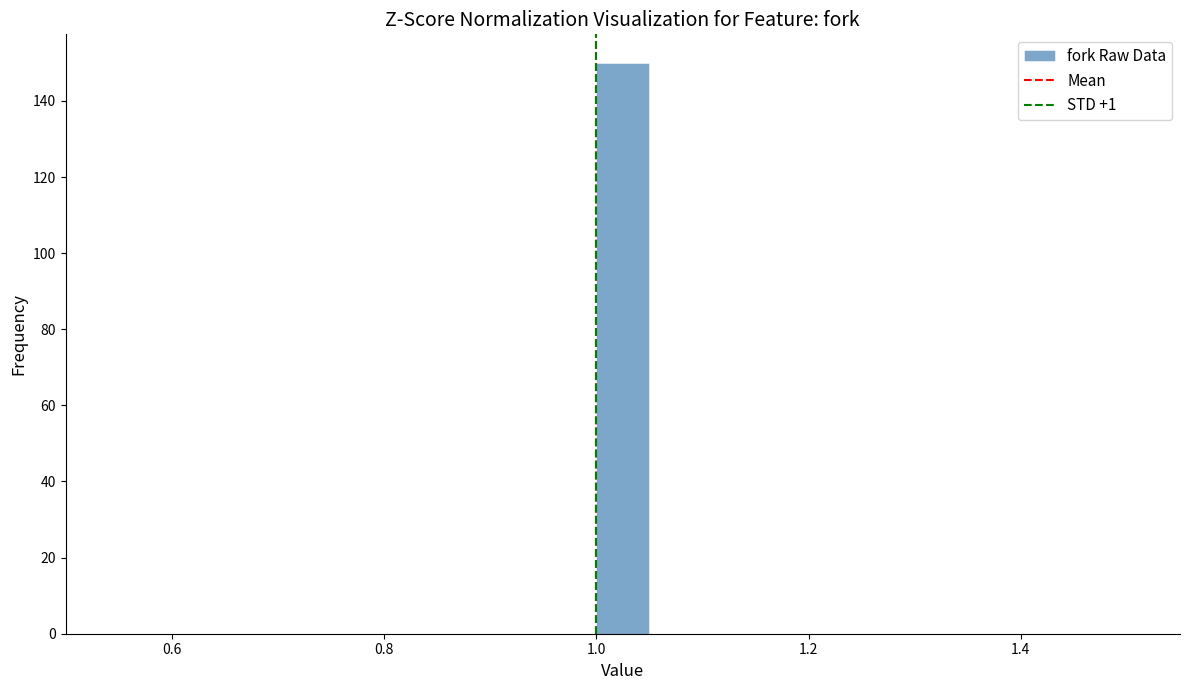

Read against the x-axis, roughly where is the centre of the tallest bar?

1.02